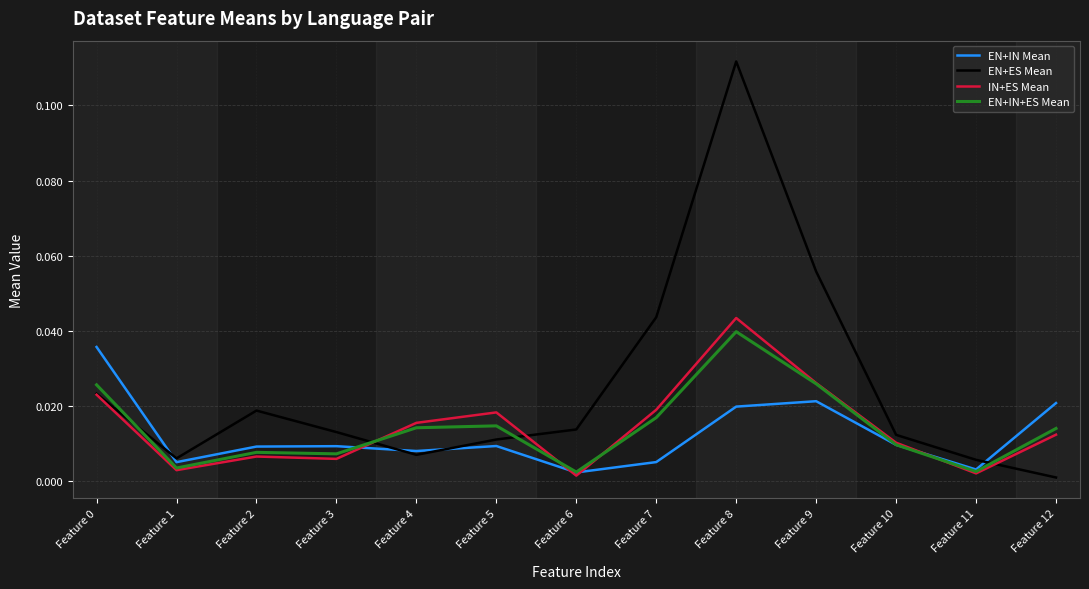

Which series has the largest range (max minus min)?

EN+ES Mean